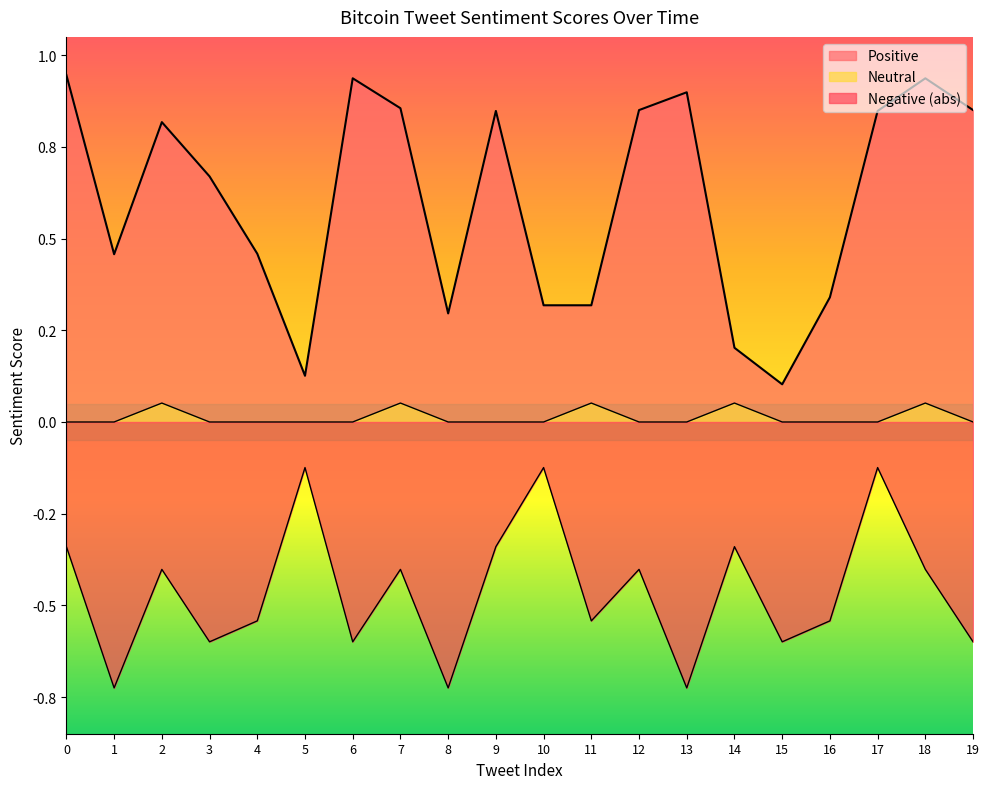

The value of Negative at 6 is -1.0. True or false?

False